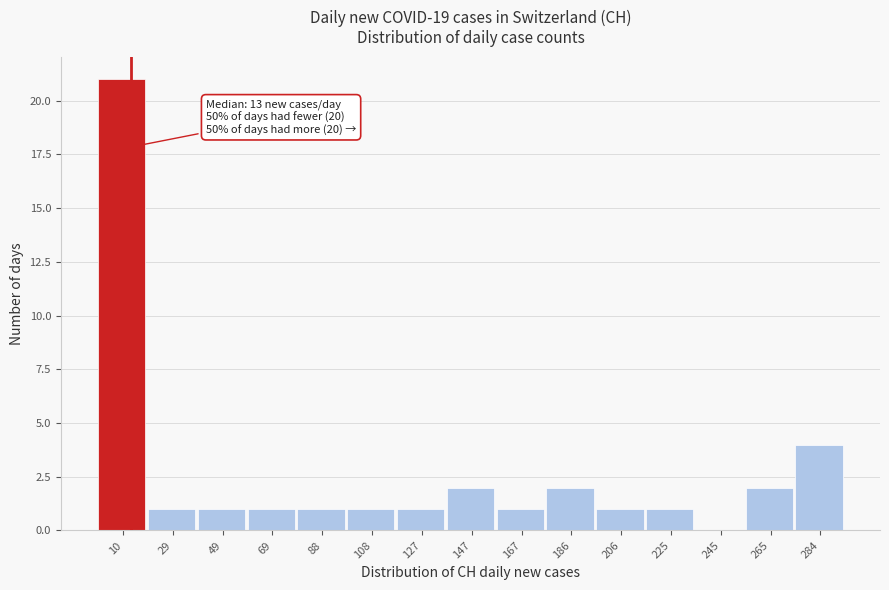

Which range on the x-axis has the tallest bar?

0.0 to 19.6